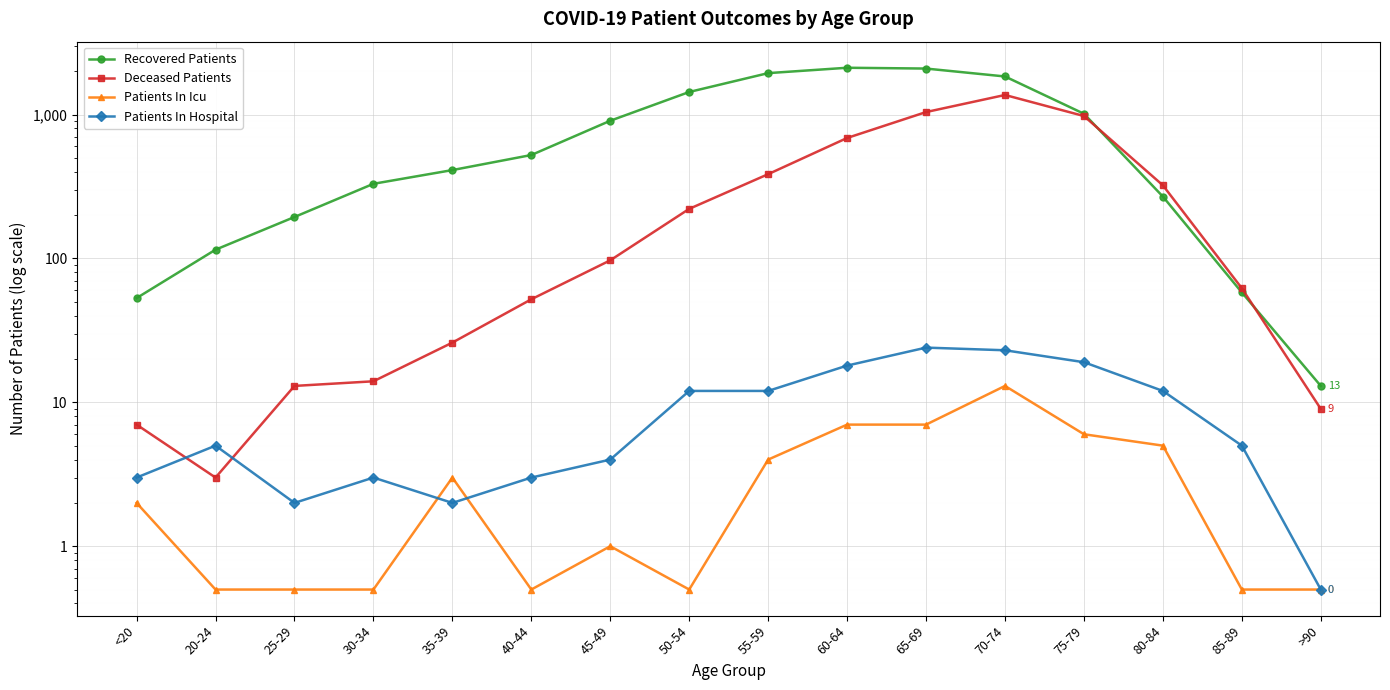

How many intersections are there between Recovered Patients and Deceased Patients?

2